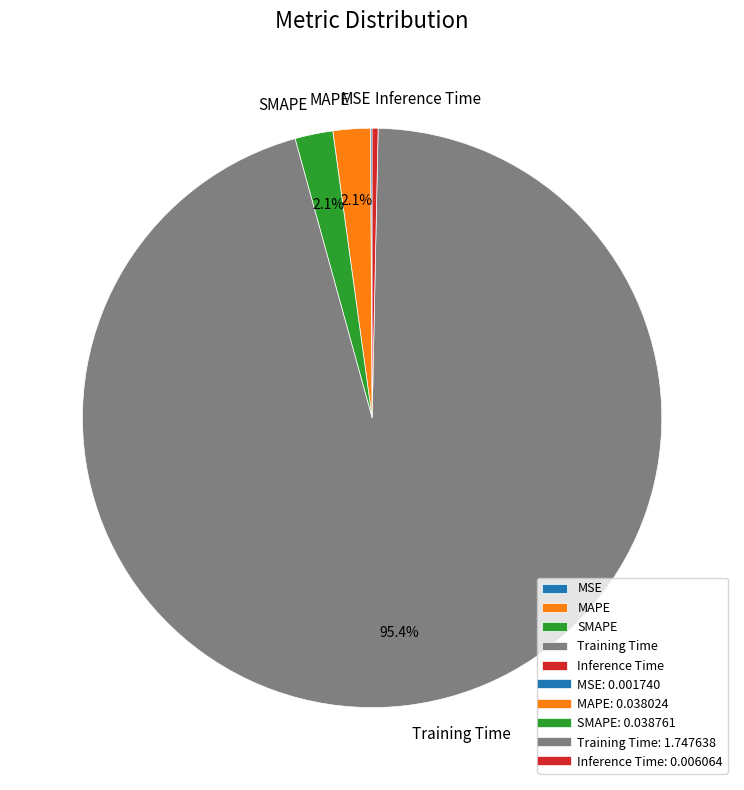

What is the largest slice in the pie chart?

Training Time